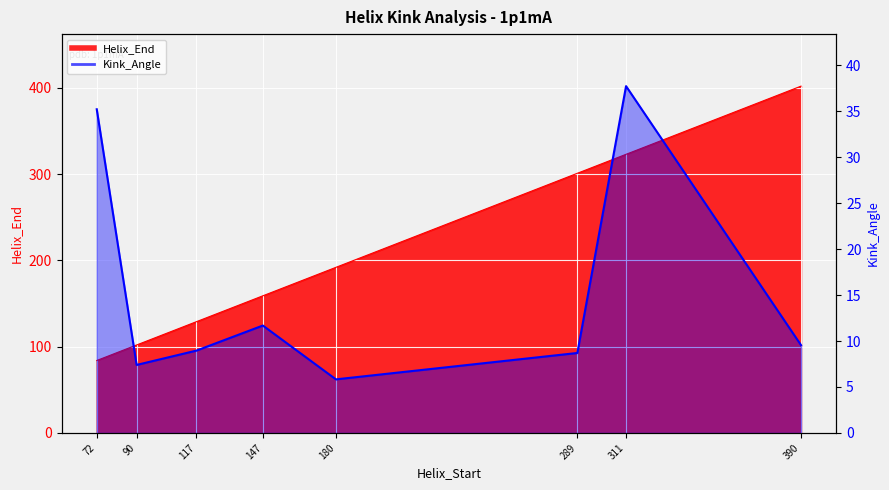

What is the average value?

15.6